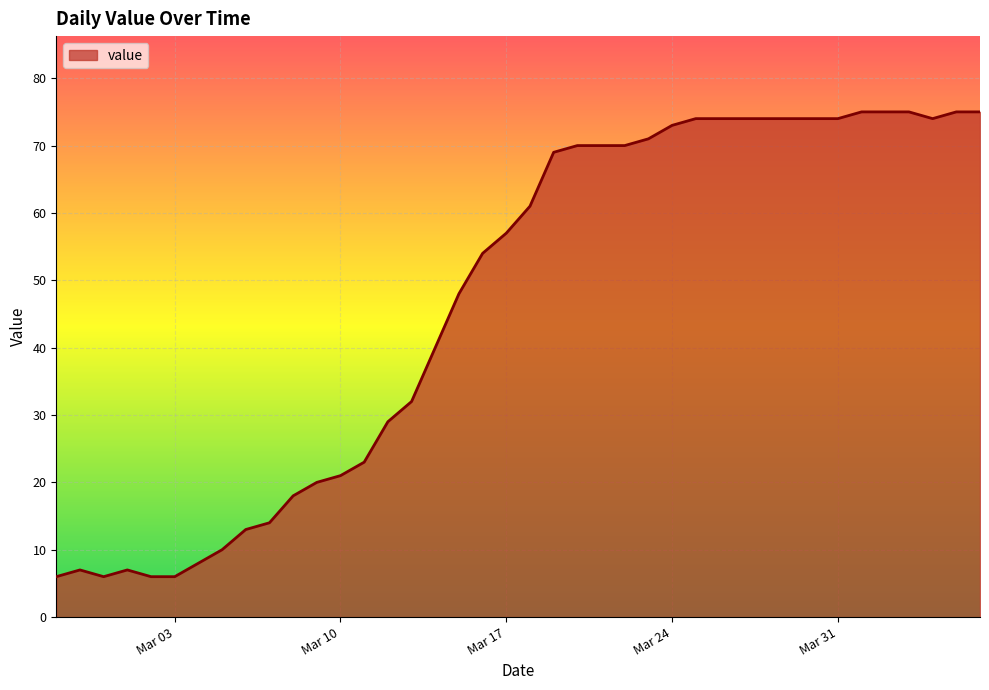

What is the greatest value displayed?

75